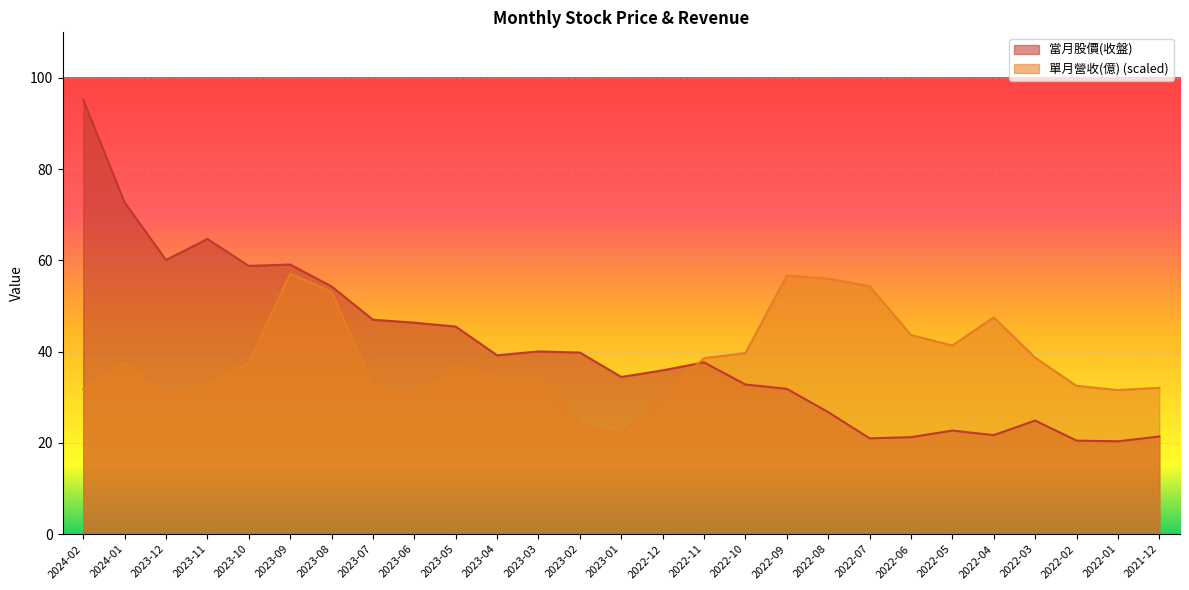

How many lines are shown in the chart?

2